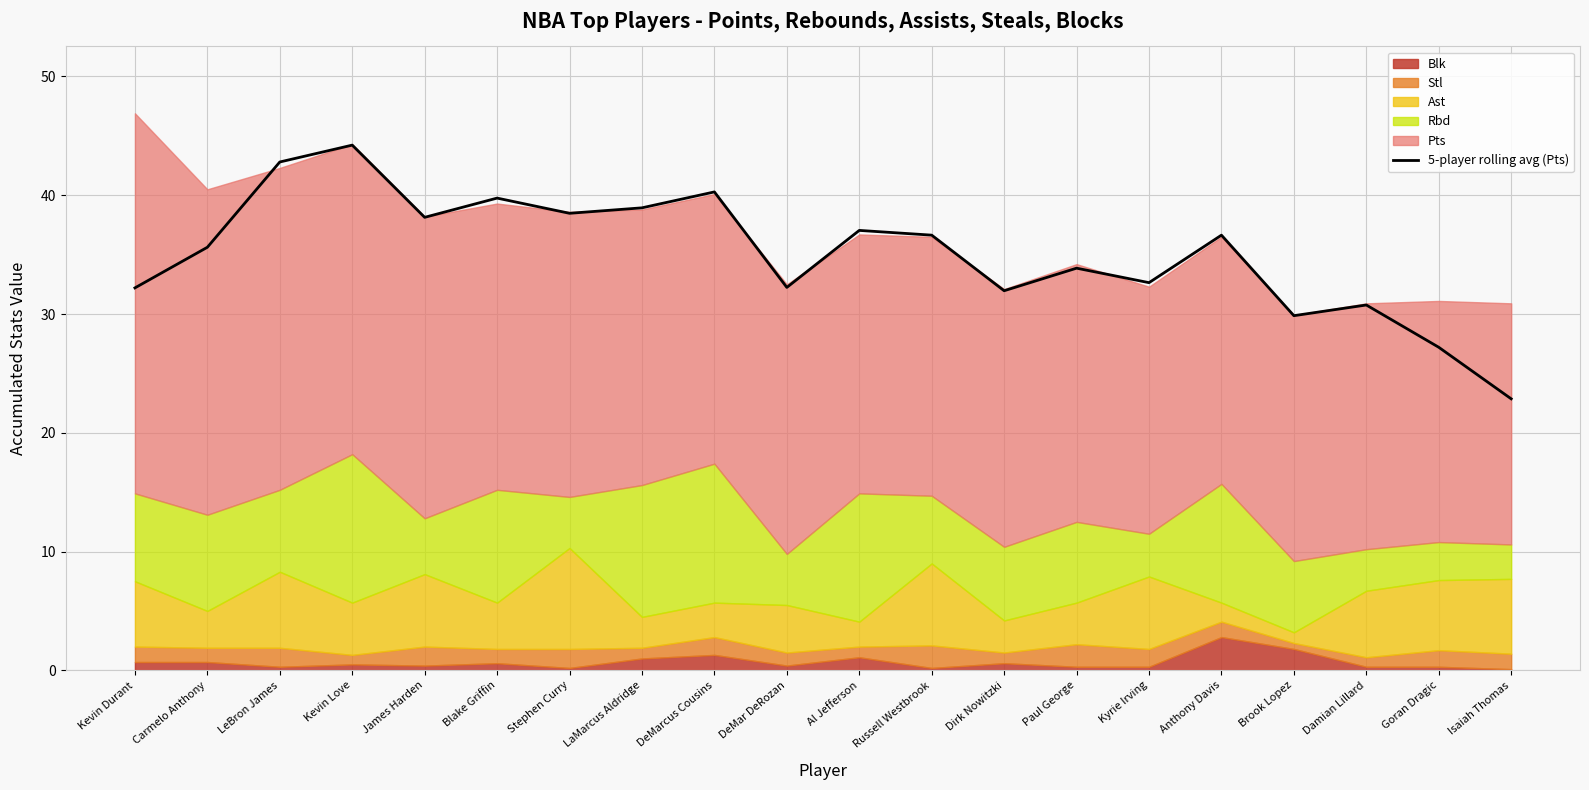

Is it true that the value at Paul George is 60.4?

False